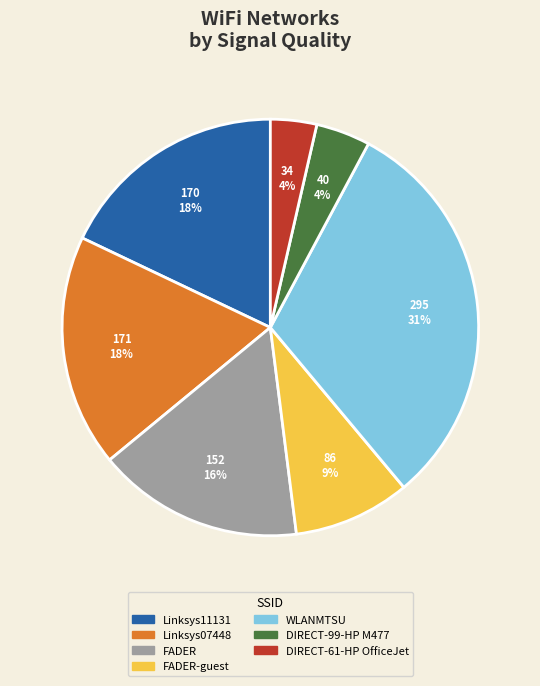

Is there a majority slice in this chart?

No